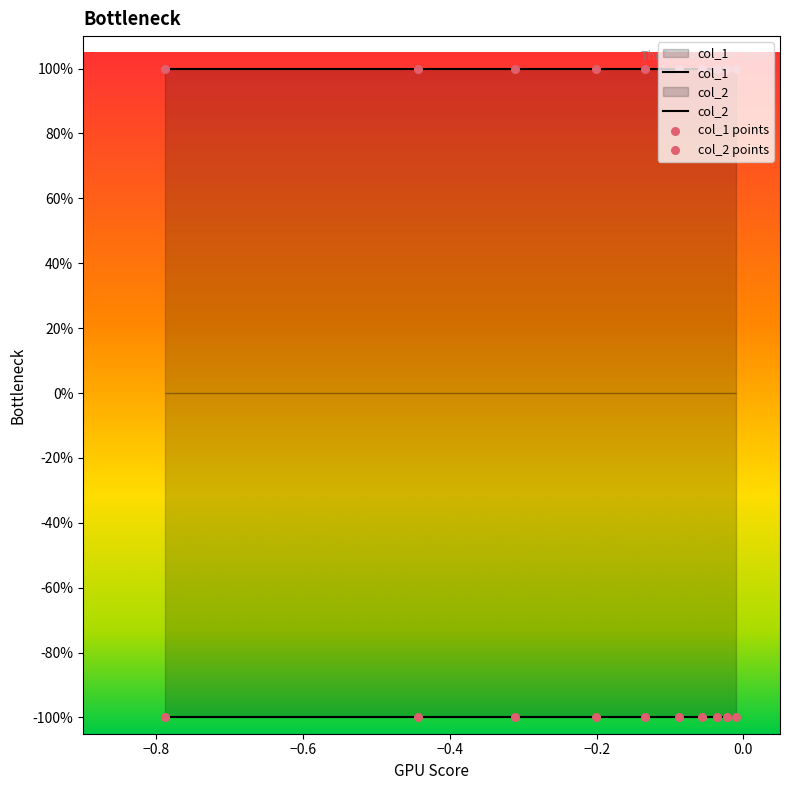

At how many categories does at least one series exceed 0?

10